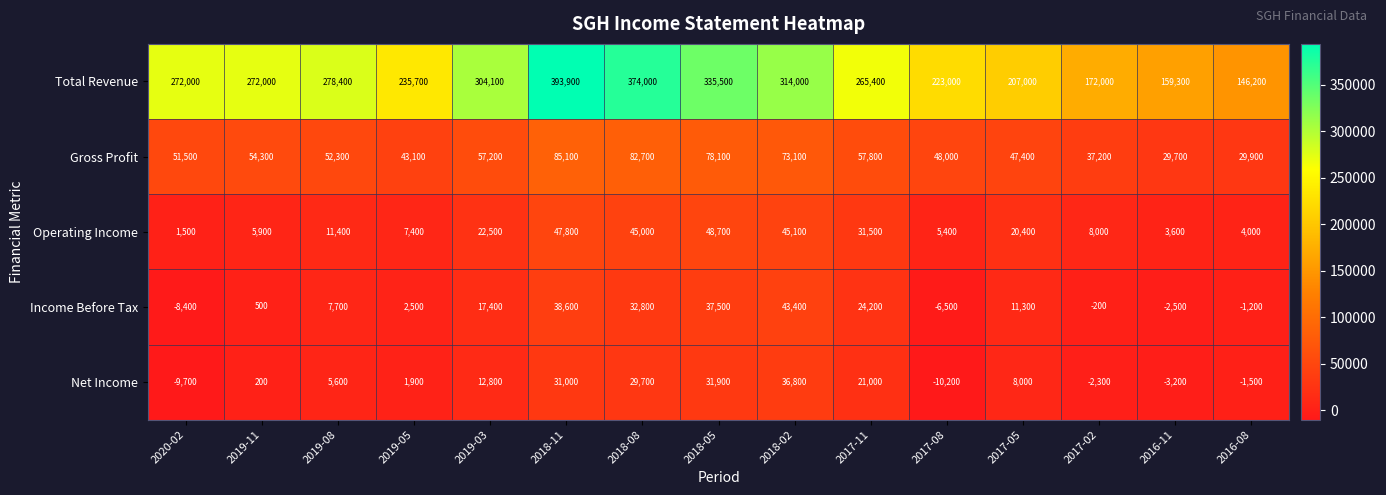

What is the difference between the maximum and minimum values in the Operating Income series?

47200